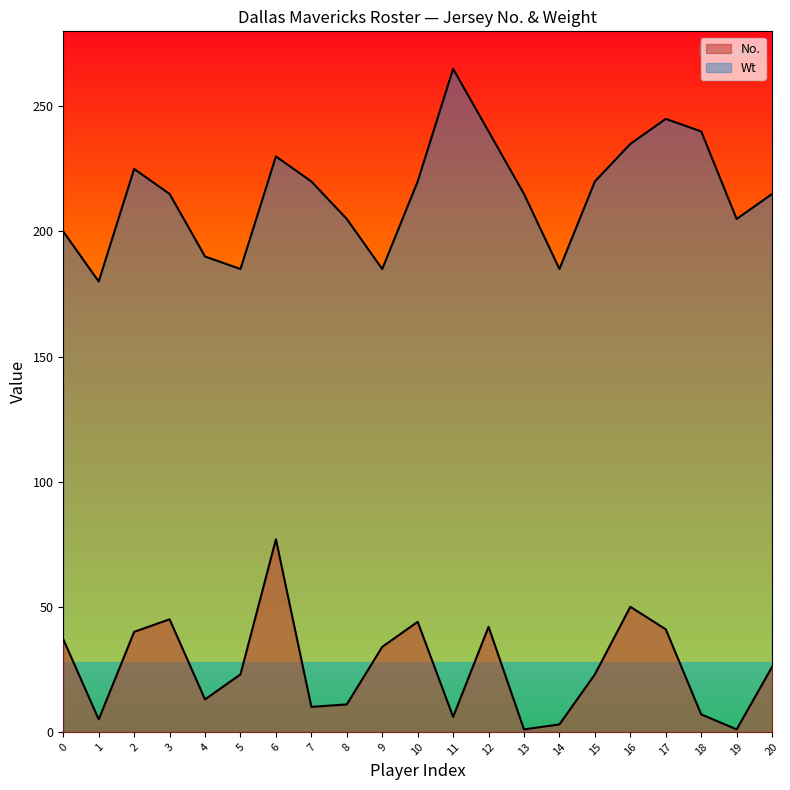

What is the minimum value shown in the chart?

1